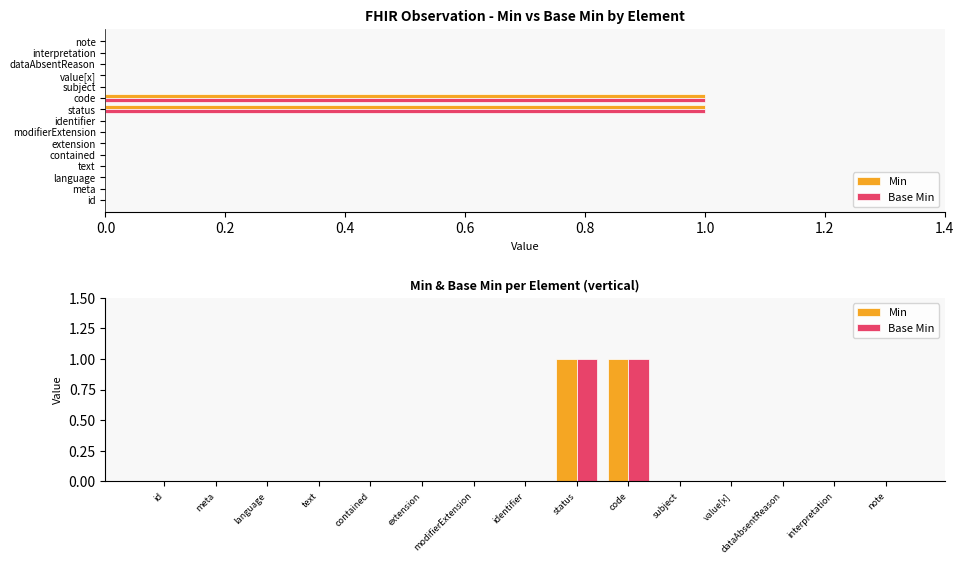

At which label does Min reach its peak?

status